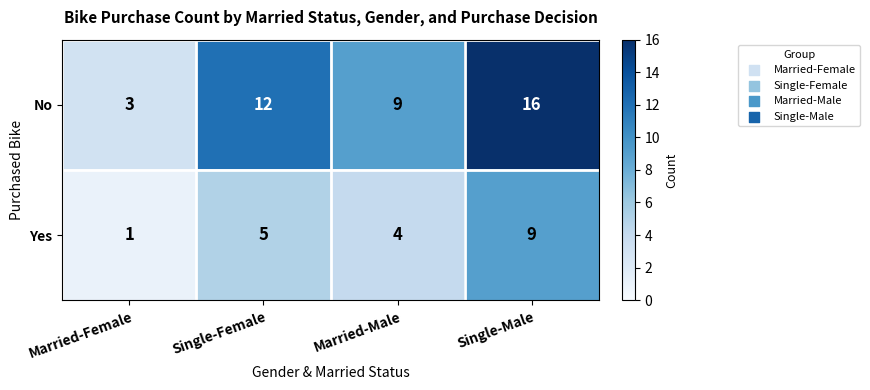

At which category is the sum across all series the highest?

Single-Male